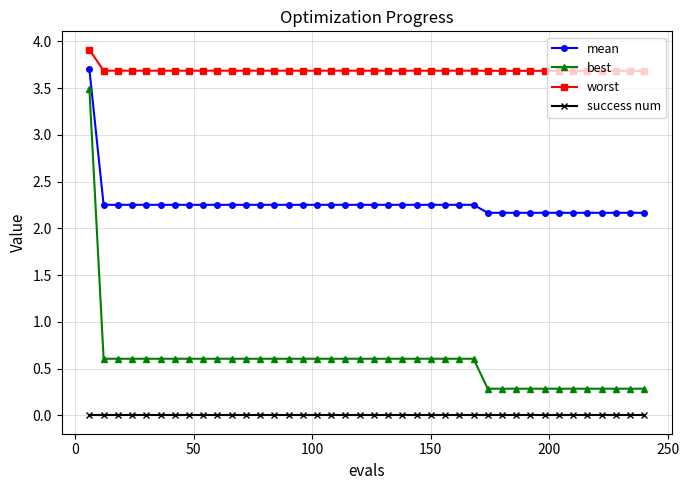

What is the value of the best point at the 10th from the left?

0.6